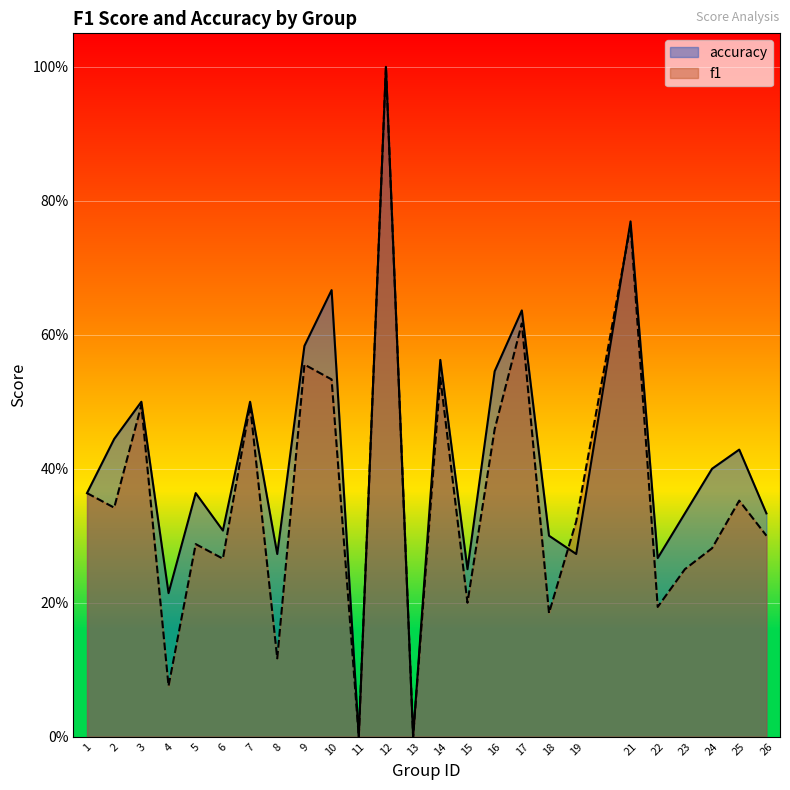

What are all the series names shown in the legend?

accuracy, f1